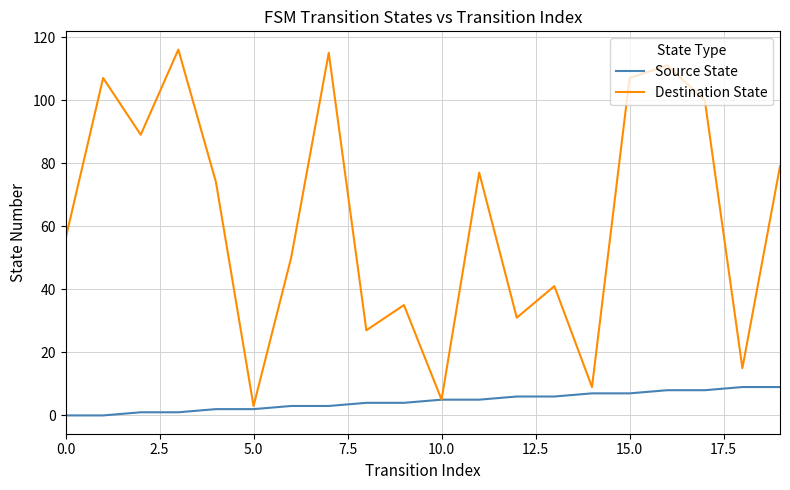

Which series has the largest total across all categories?

Destination State